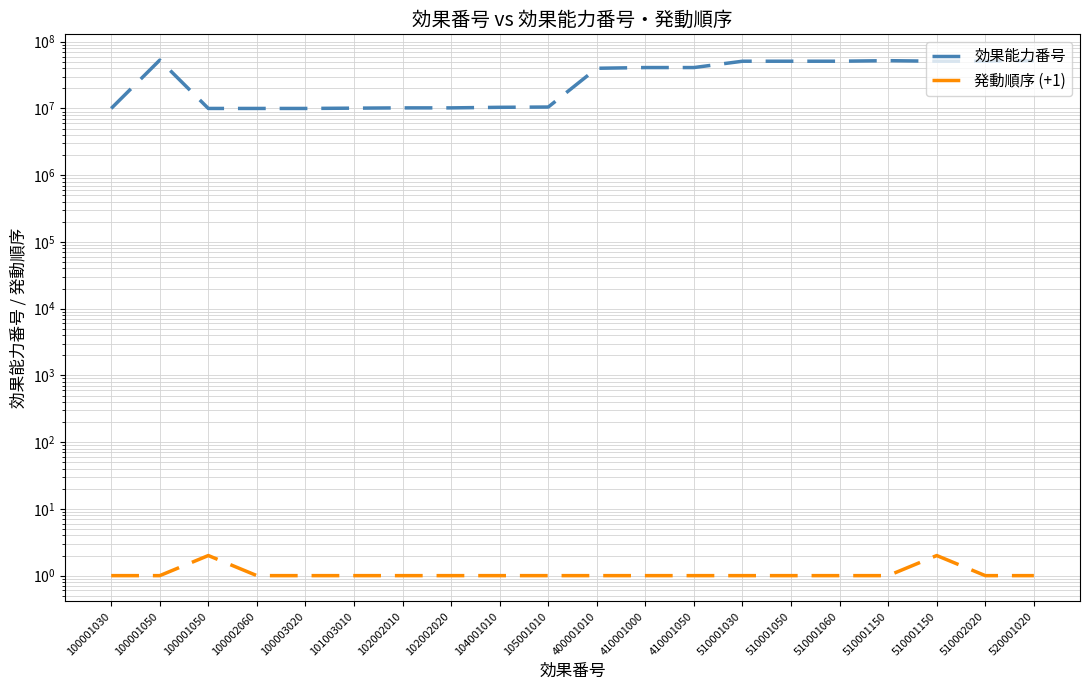

Reading right to left, list all the values displayed in this chart.

効果能力番号: 52000102	51000202	51000115	52000305	51000106	51000105	51000103	41000105	41000100	40000101	10500101	10400101	10200202	10200201	10100301	10000302	10000206	10000105	53000305	10000103
発動順序 (+1): 1	1	2	1	1	1	1	1	1	1	1	1	1	1	1	1	1	2	1	1